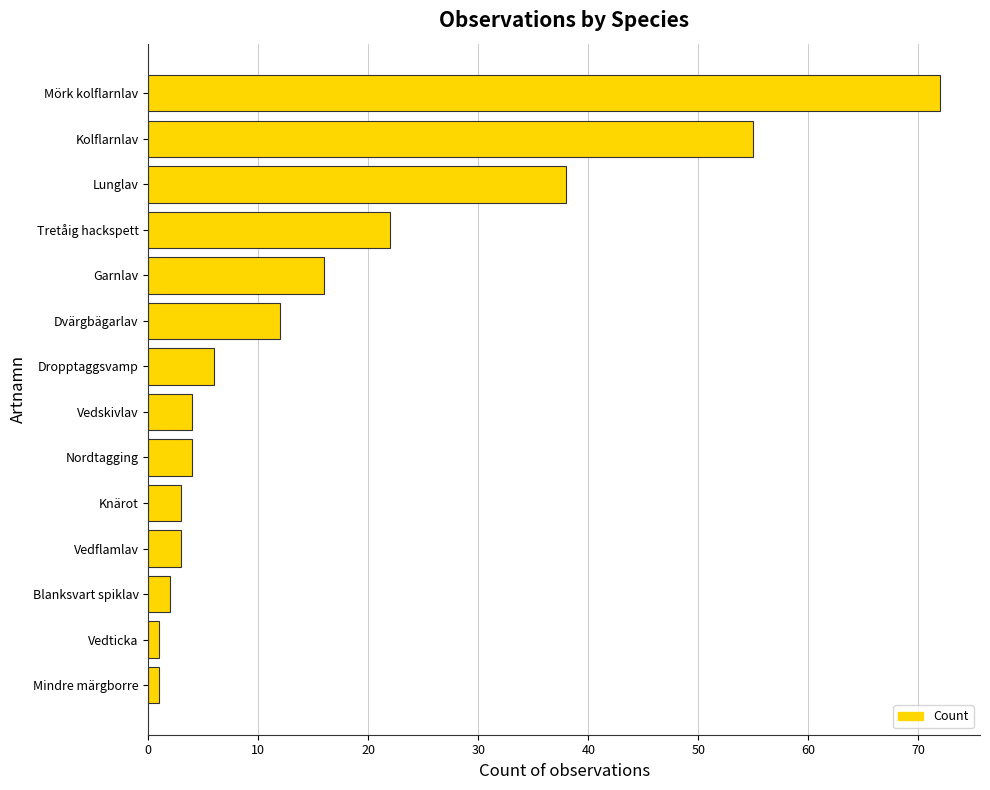

The value at Nordtagging is 4. True or false?

True